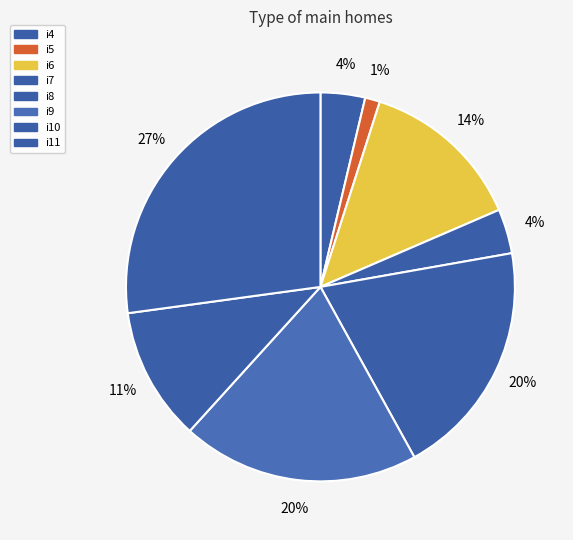

Which category has the biggest portion of the pie?

i11